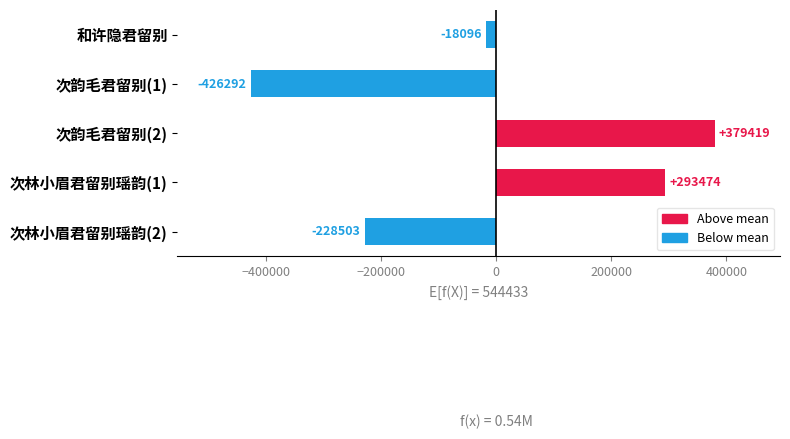

True or false: the data shows 379418.6 at 次韵毛君留别(2).

True